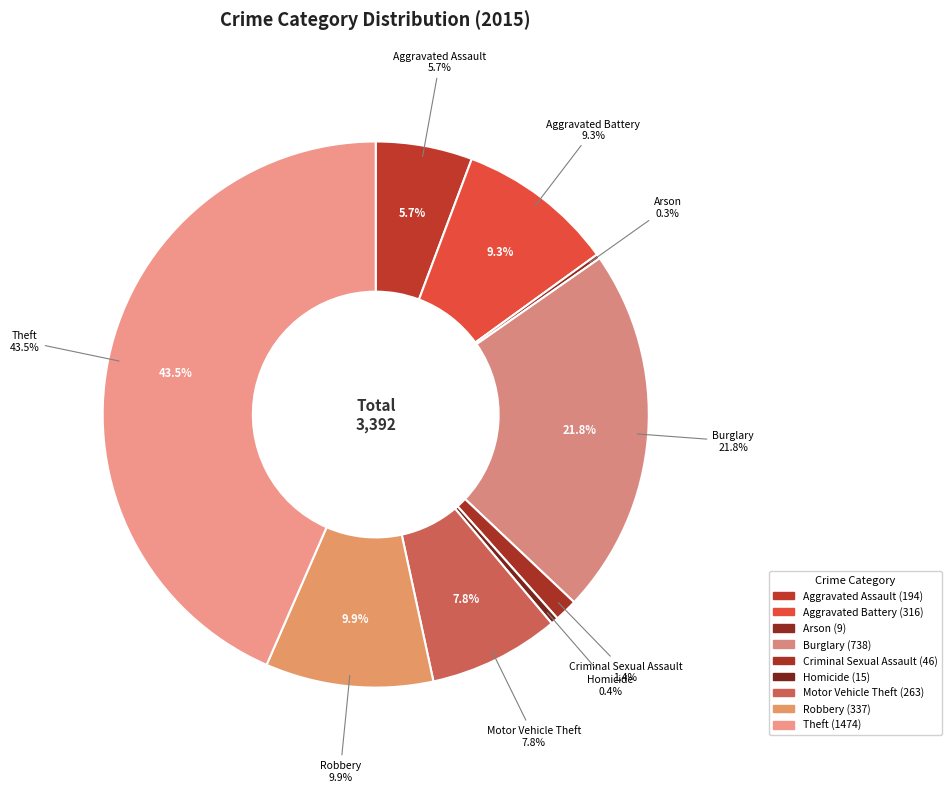

Which category has the biggest portion of the pie?

Theft